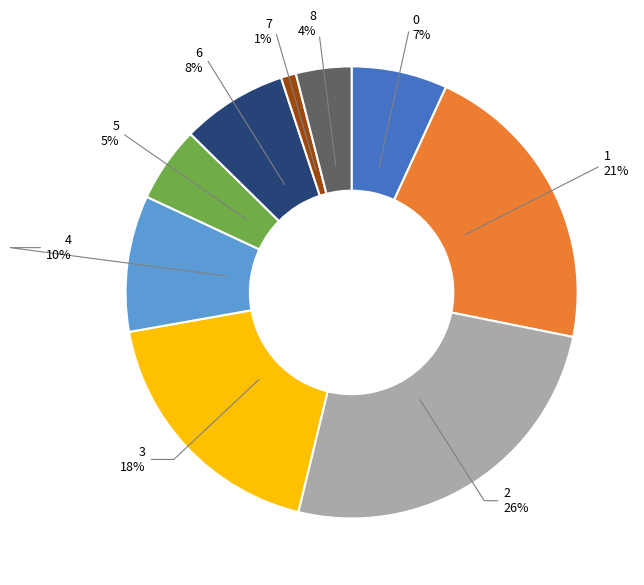

Which has a higher value, 8 or 4?

4